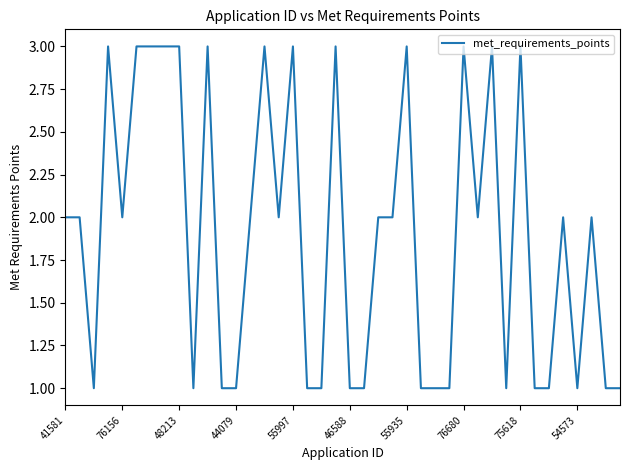

What is the maximum value shown in the chart?

3